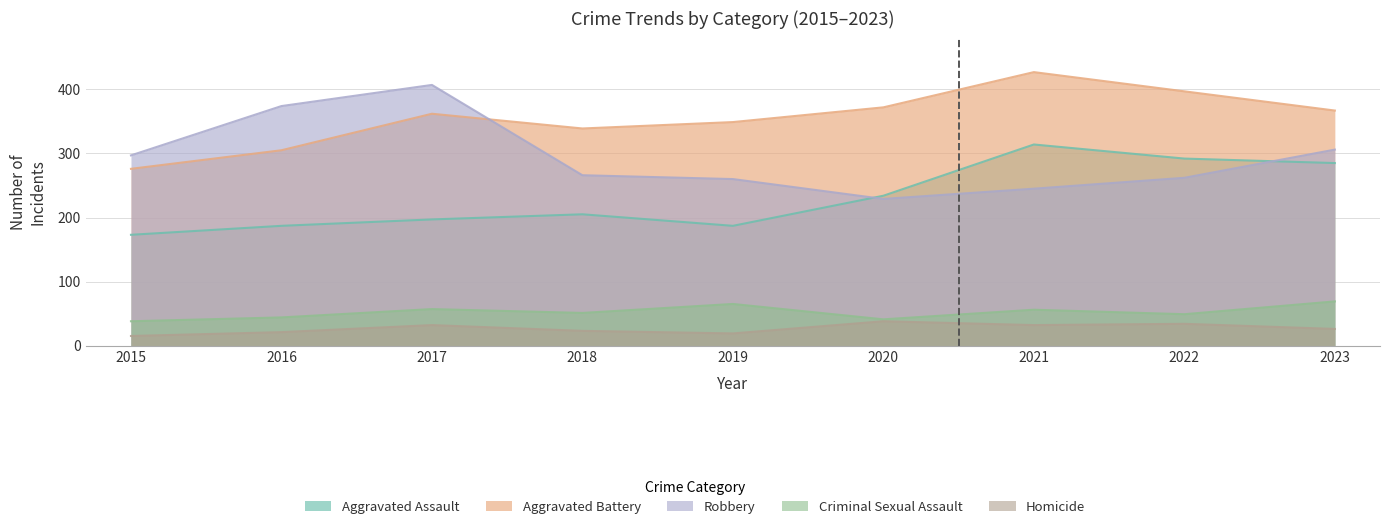

What are all the series names shown in the legend?

Aggravated Assault, Aggravated Battery, Robbery, Criminal Sexual Assault, Homicide